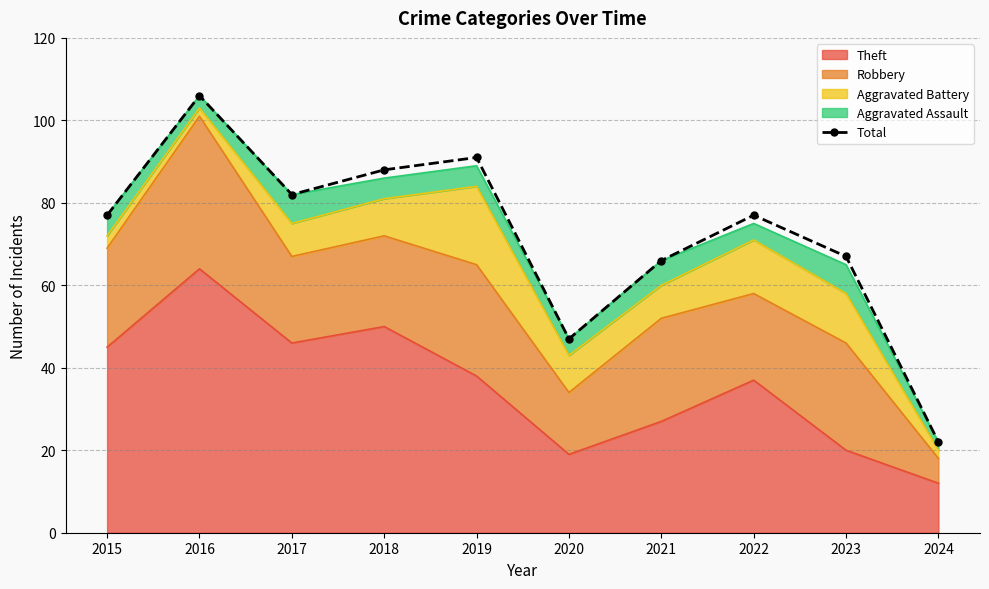

What is the difference between the values at 2015 and 2024?

55